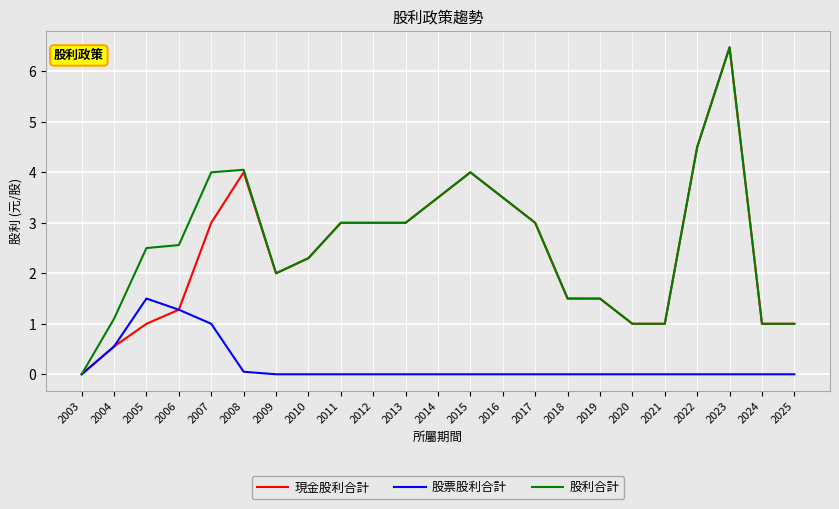

At which category is the sum across all series the highest?

2023